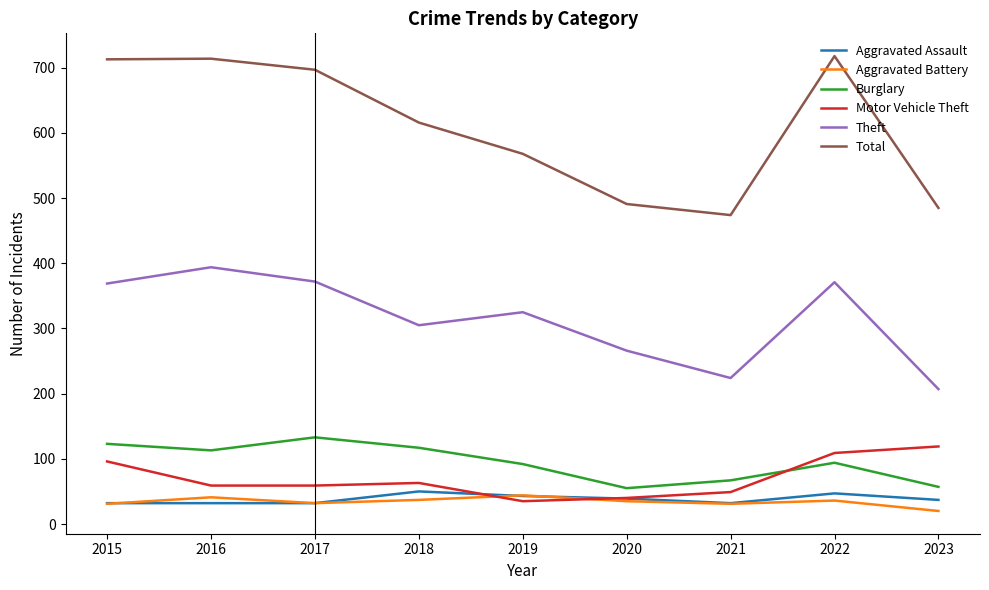

At which label is Total closest to 596?

2018